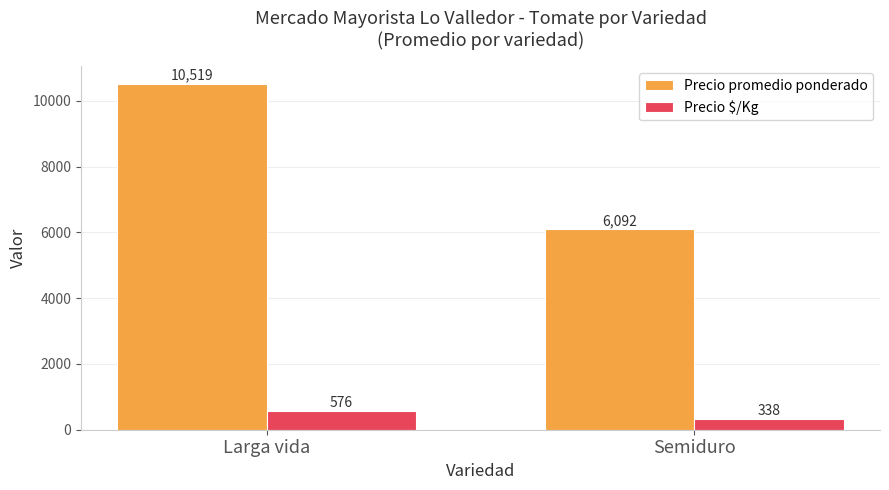

What is the sum of all Precio promedio ponderado values?

16611